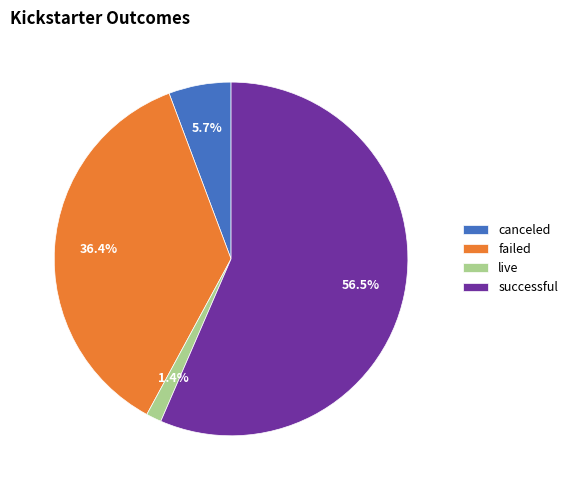

Is it true that failed is 36% of the pie?

True